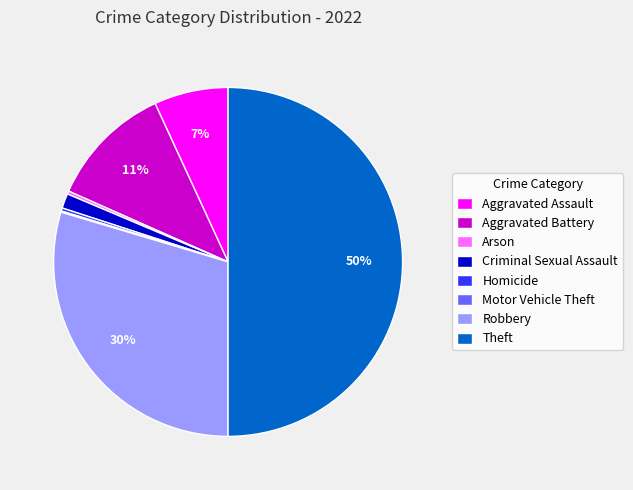

Is it true that Arson is 10% of the pie?

False